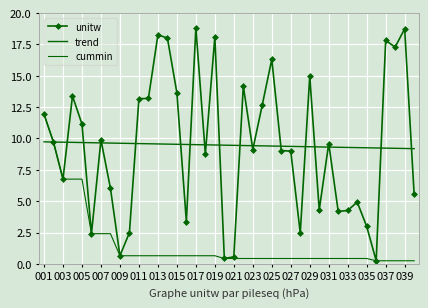

Which category has the lowest value across all series?

35